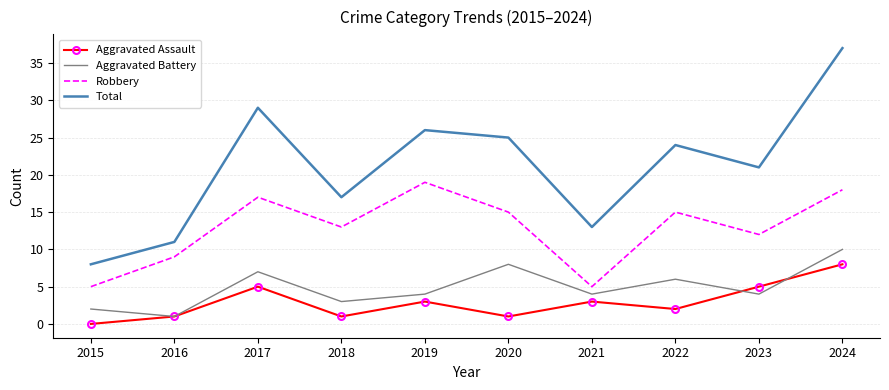

Reading right to left, transcribe all the data shown in this chart.

Aggravated Assault: 8	5	2	3	1	3	1	5	1	0
Aggravated Battery: 10	4	6	4	8	4	3	7	1	2
Robbery: 18	12	15	5	15	19	13	17	9	5
Total: 37	21	24	13	25	26	17	29	11	8